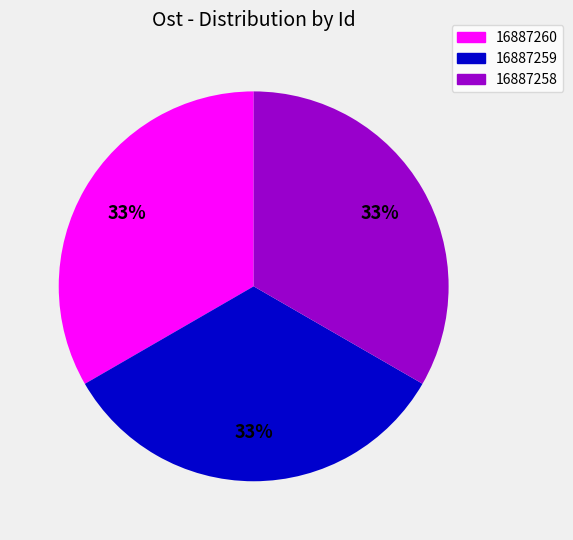

Is there any slice that represents more than half of the pie?

No